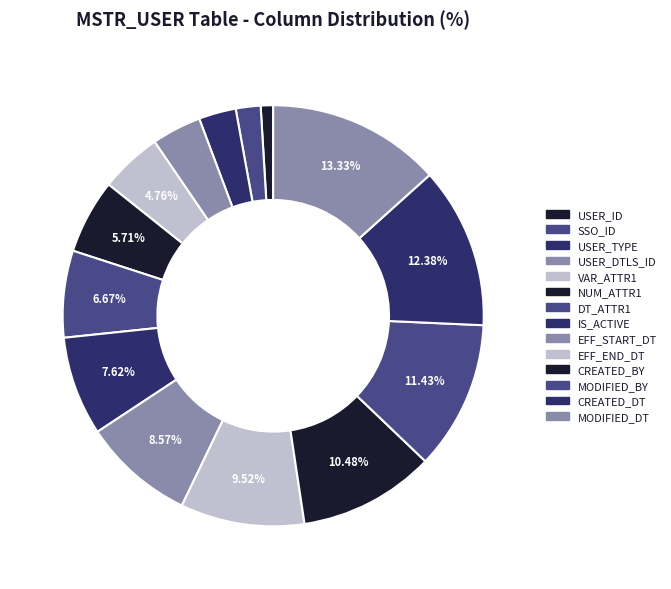

What percentage is NOT represented by CREATED_DT?

87.6%